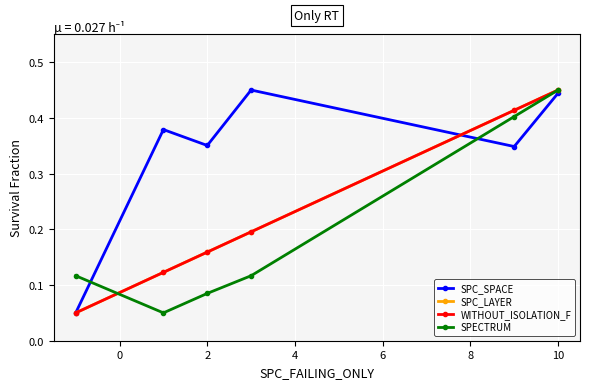

How many lines are shown in the chart?

4